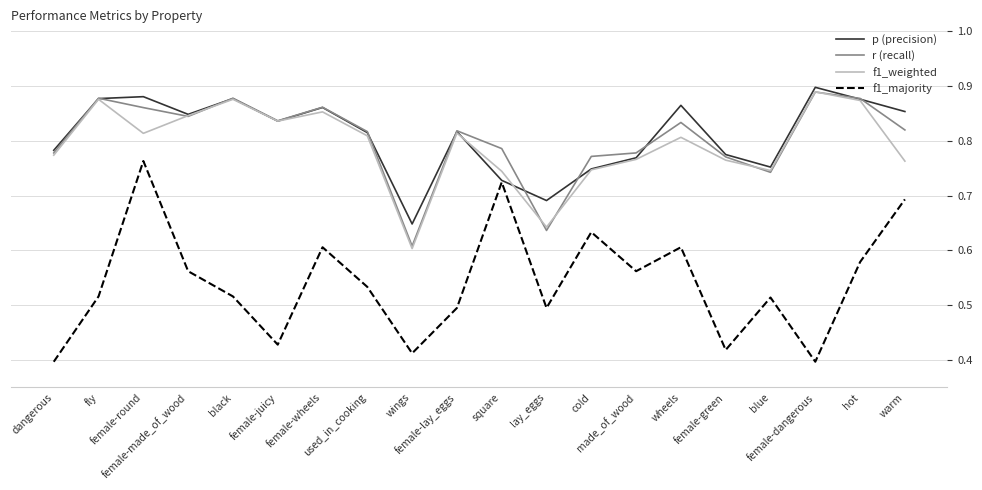

At which label does f1_weighted reach its peak?

female-dangerous